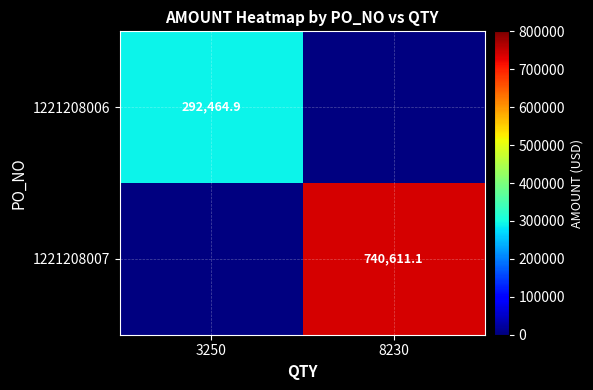

Is it true that 1221208007 equals 229289.8 at 8230?

False